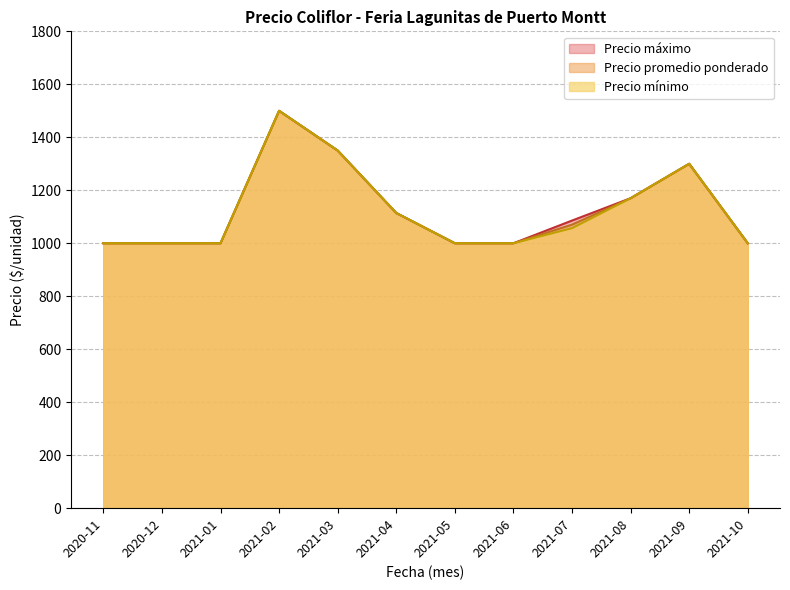

What is the total value across all series at 2021-08?

3510.0